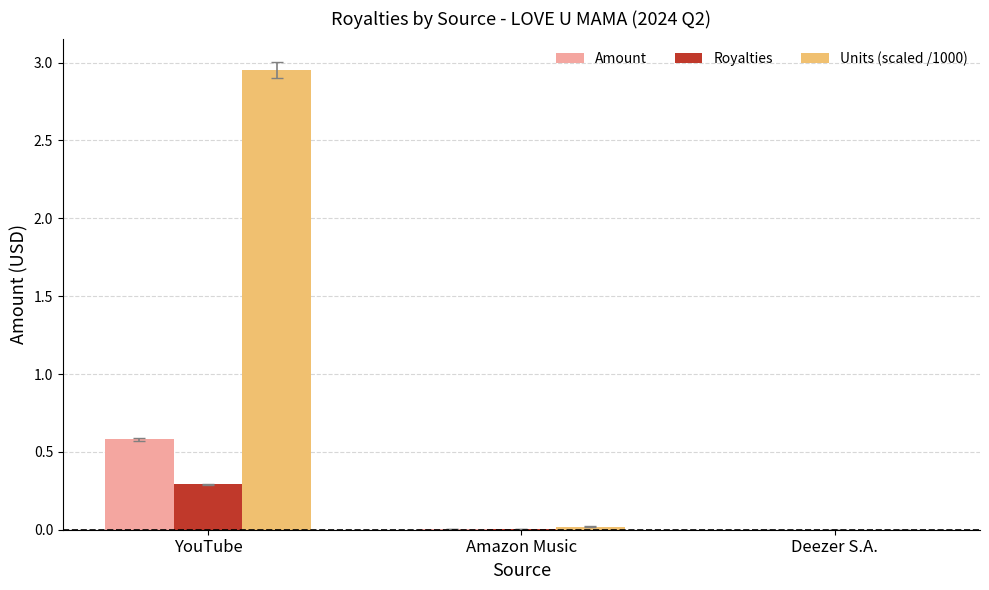

At which category does the chart reach its peak across all series?

YouTube